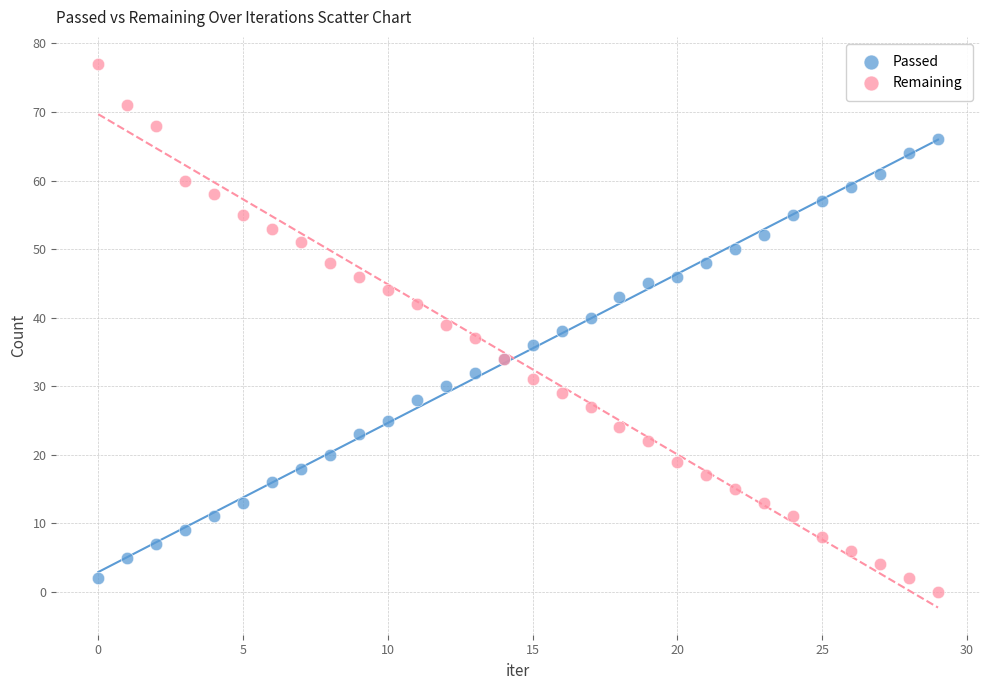

Which series has the widest spread of Y values?

Remaining